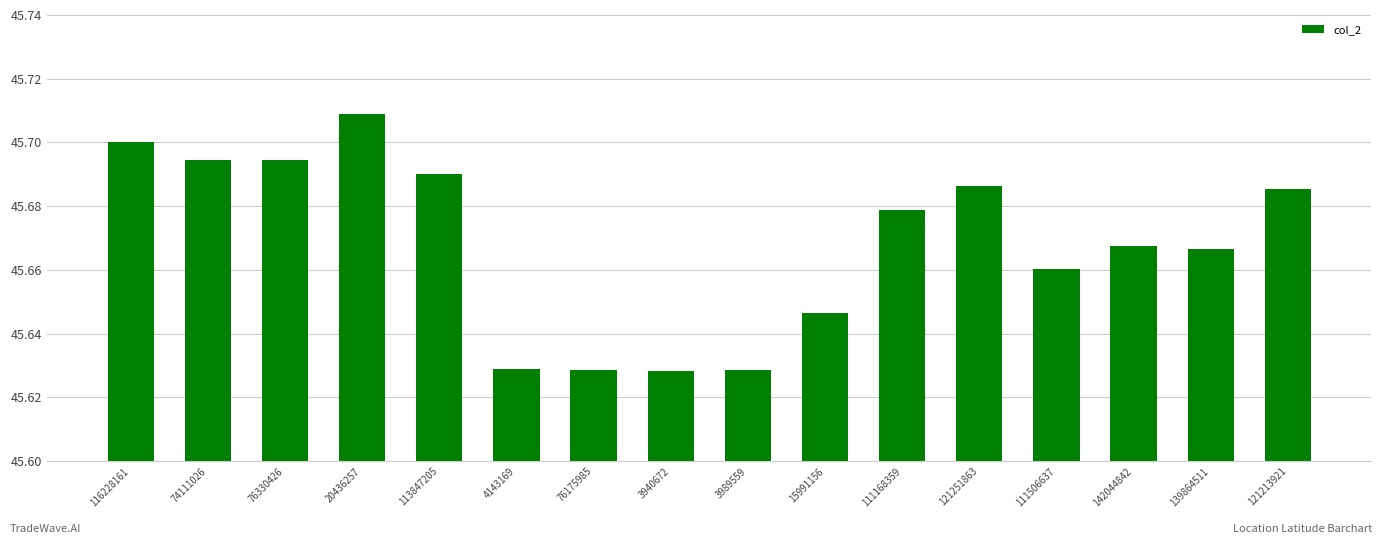

The chart shows a value of 72.2 at 121251863. True or false?

False